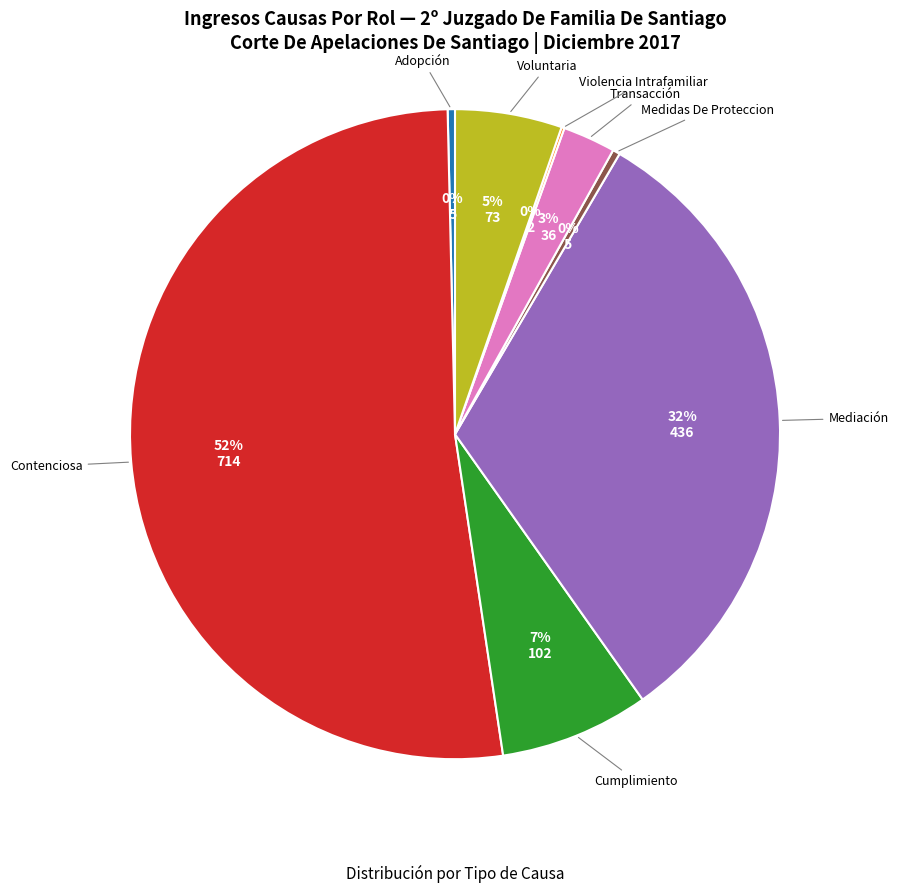

Do Cumplimiento and Adopción together represent more than half of the pie?

No